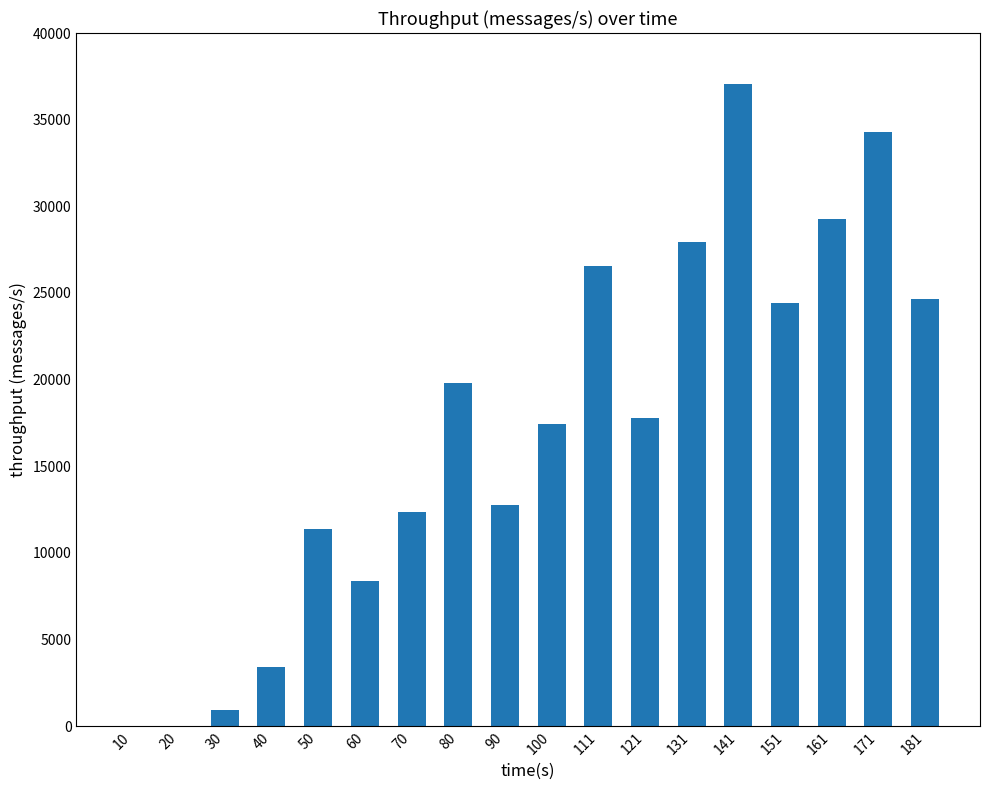

What is the difference between the values at 141 and 70?

24698